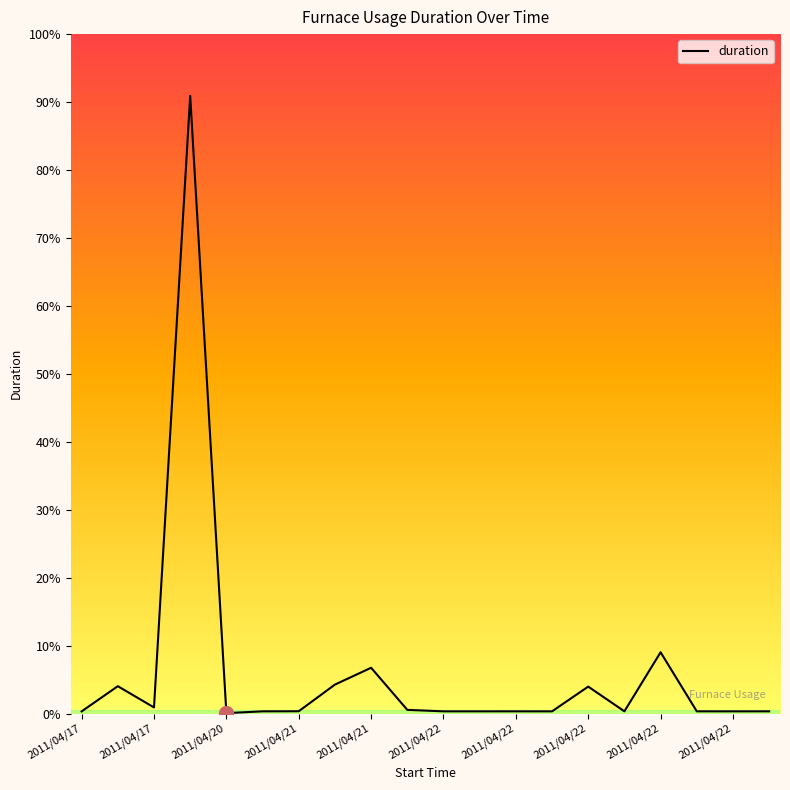

Does the chart display data point markers on the line(s)?

No